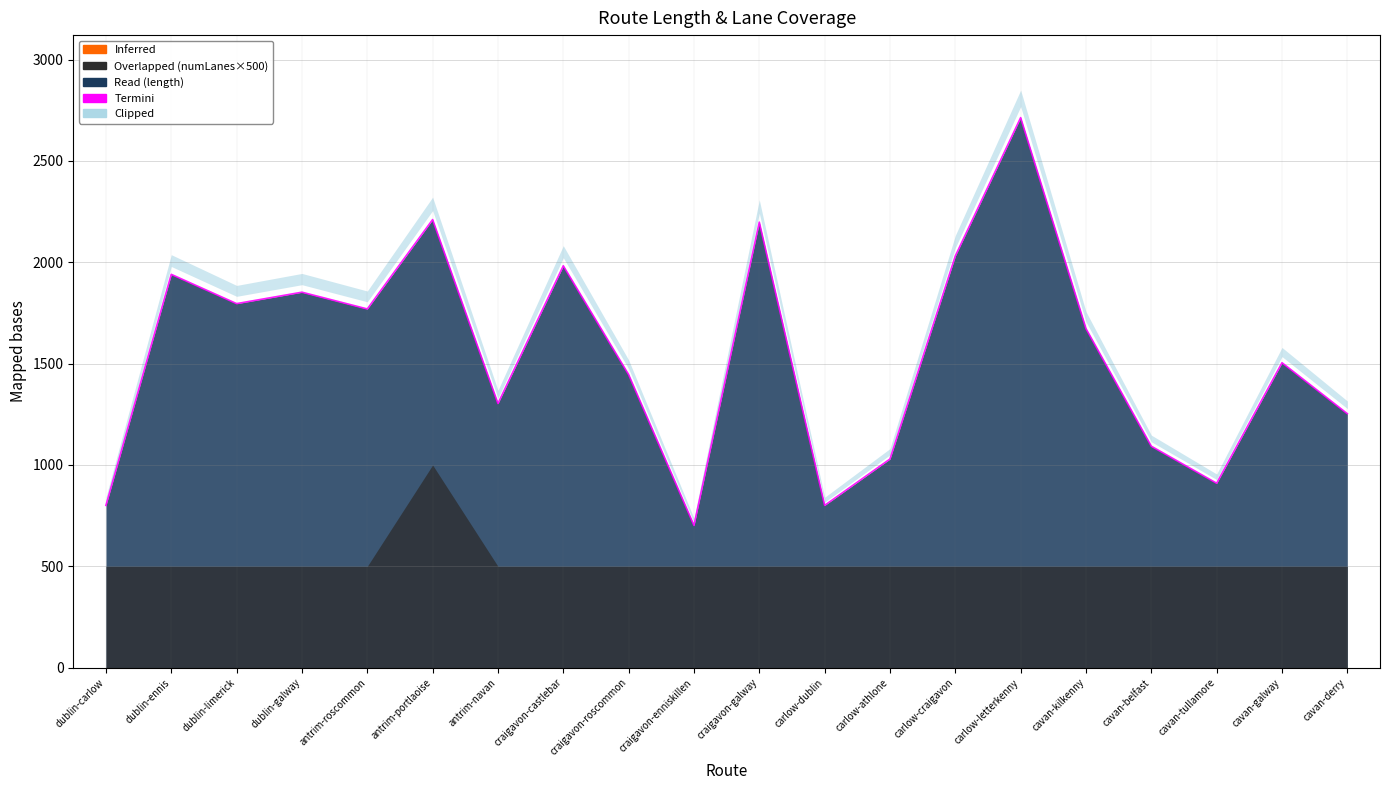

The value at antrim-portlaoise is 2211.0. True or false?

True